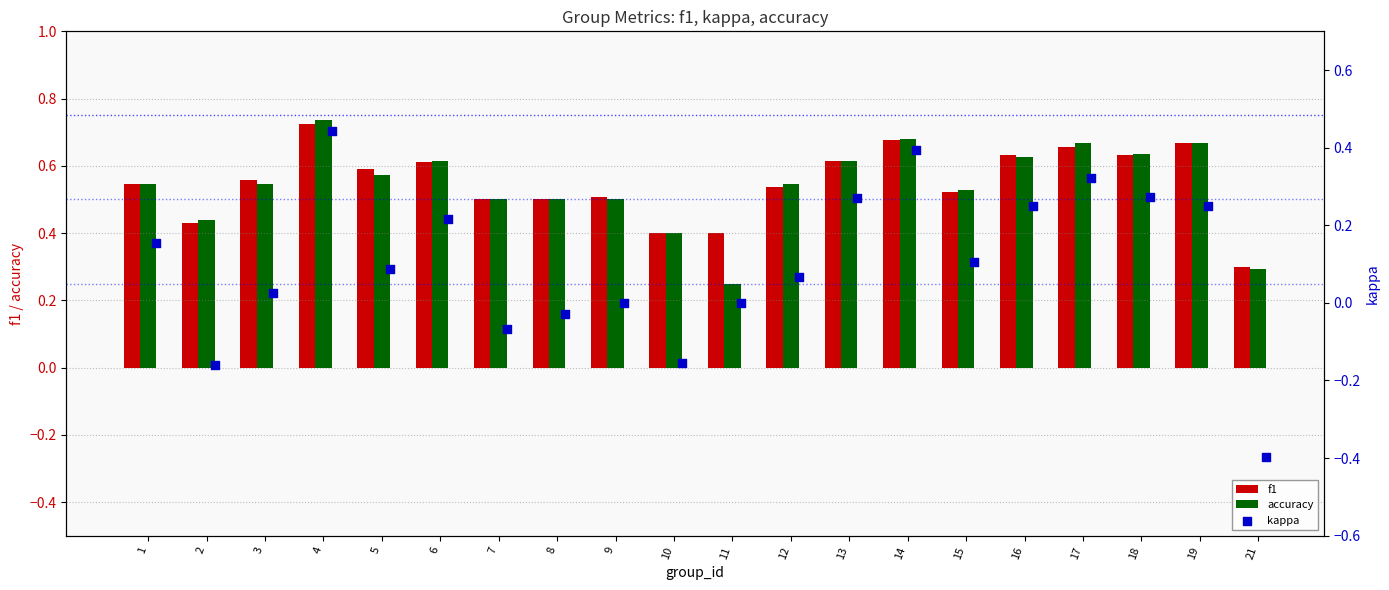

Is the value of f1 at 19 greater than the value of accuracy at 16?

Yes